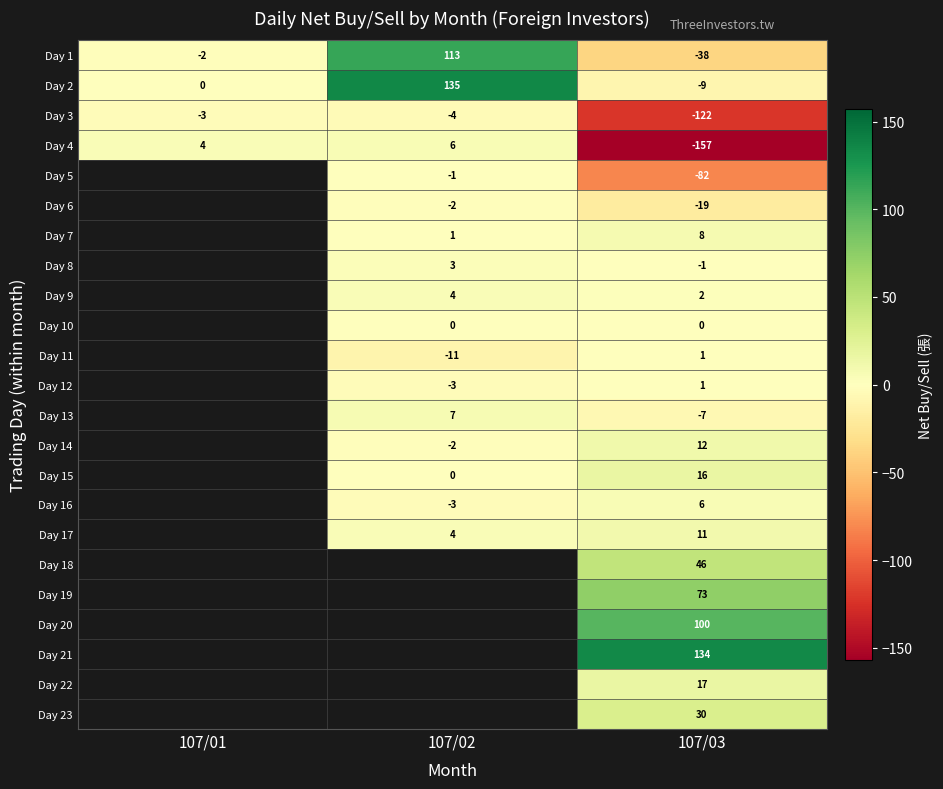

What is the total value across all series at 107/03?

22